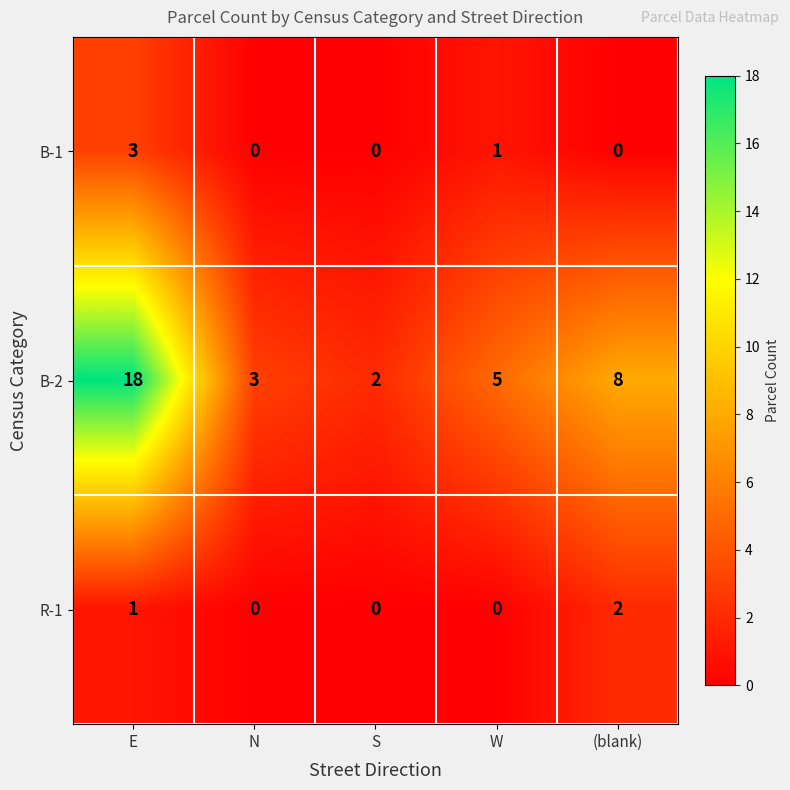

At which label is R-1 closest to 1?

E